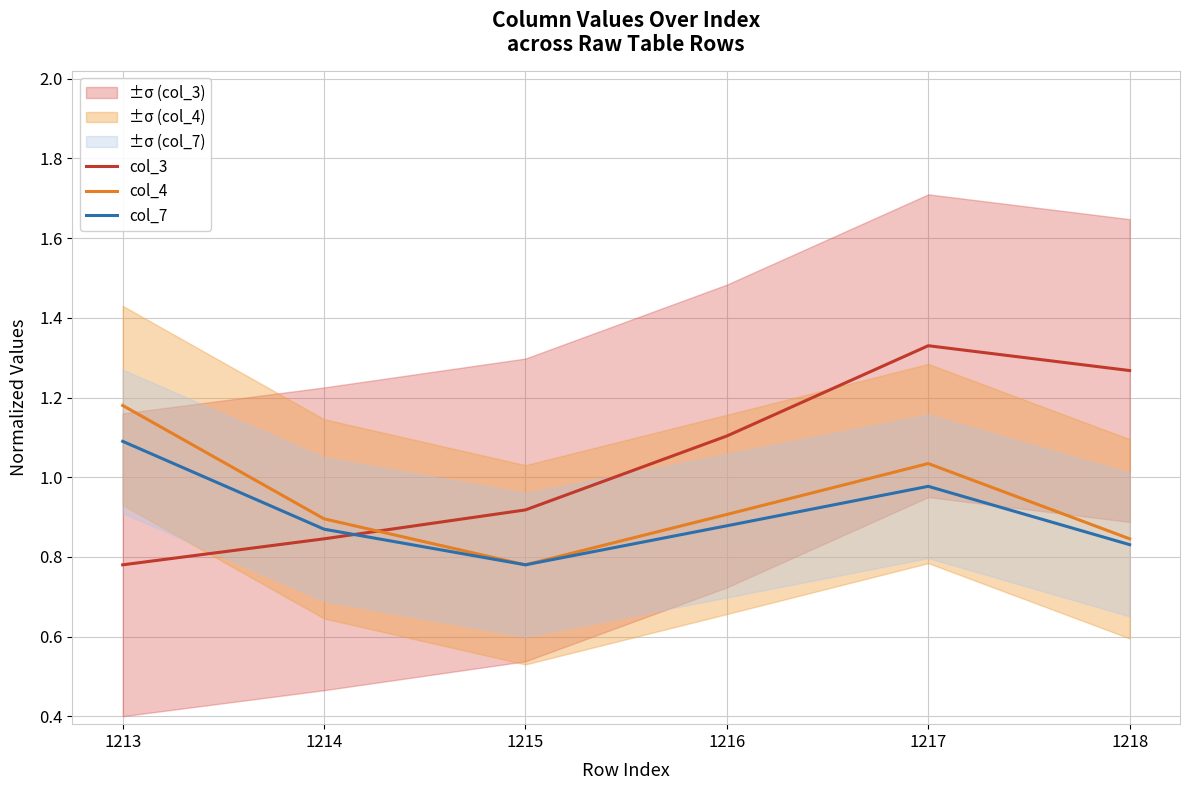

What is the difference between the col_4 values at 1217 and 1218?

0.2